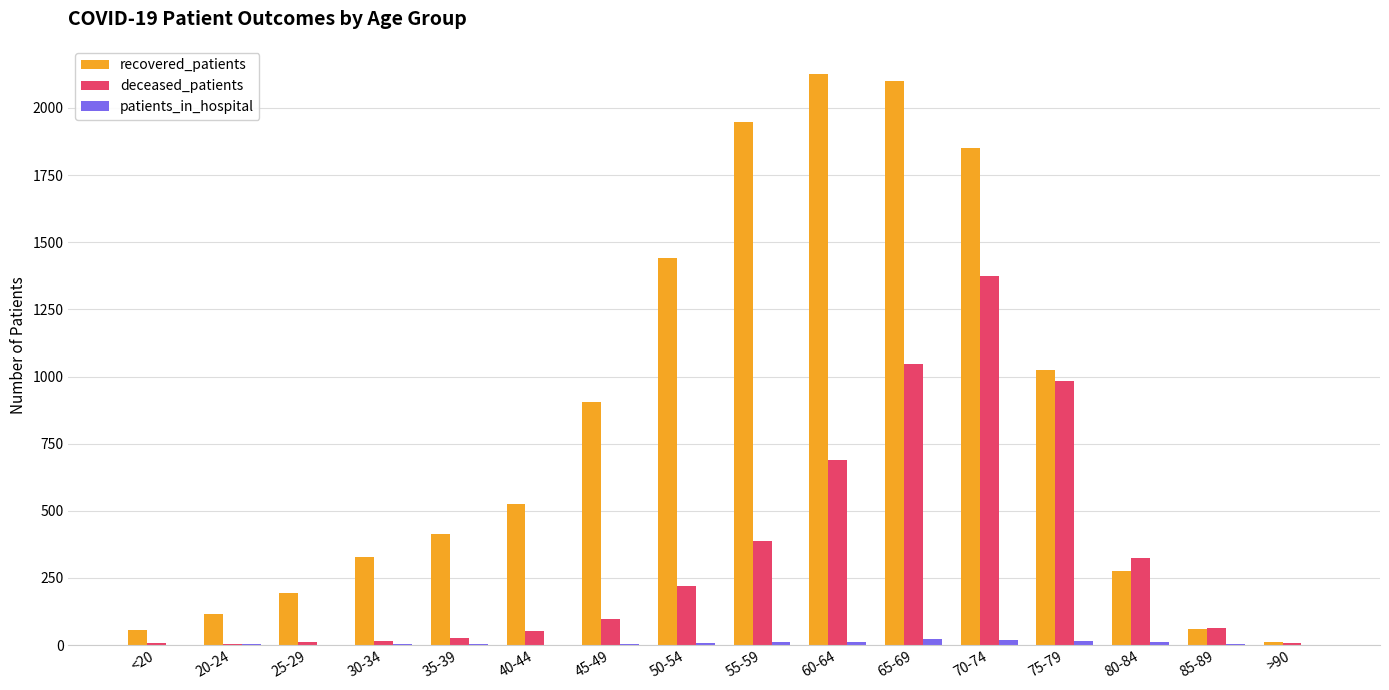

Between 30-34 and 70-74, which series saw the biggest shift?

recovered_patients